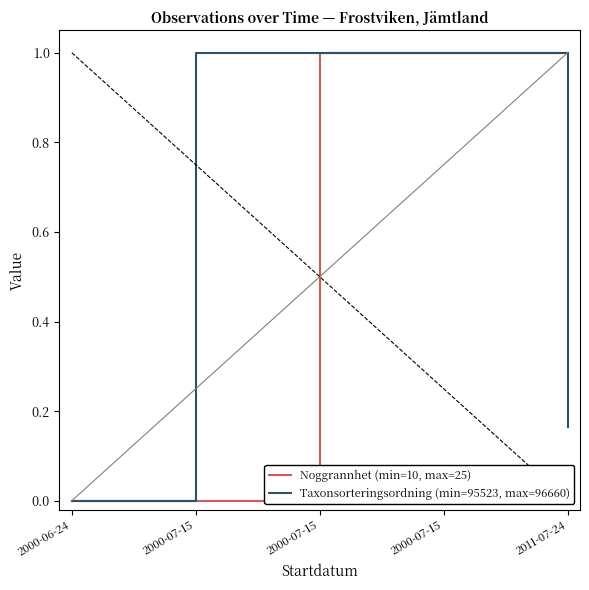

How many lines are shown in the chart?

2